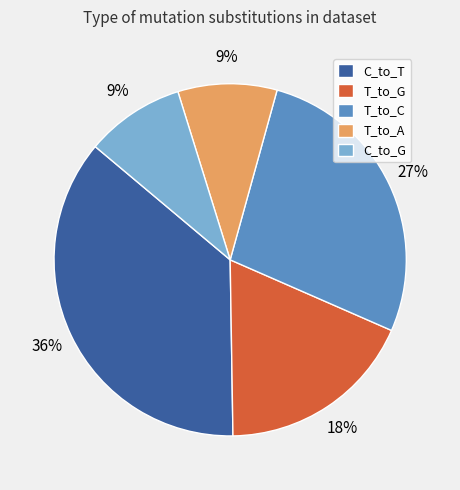

Count the number of slices in the pie.

5